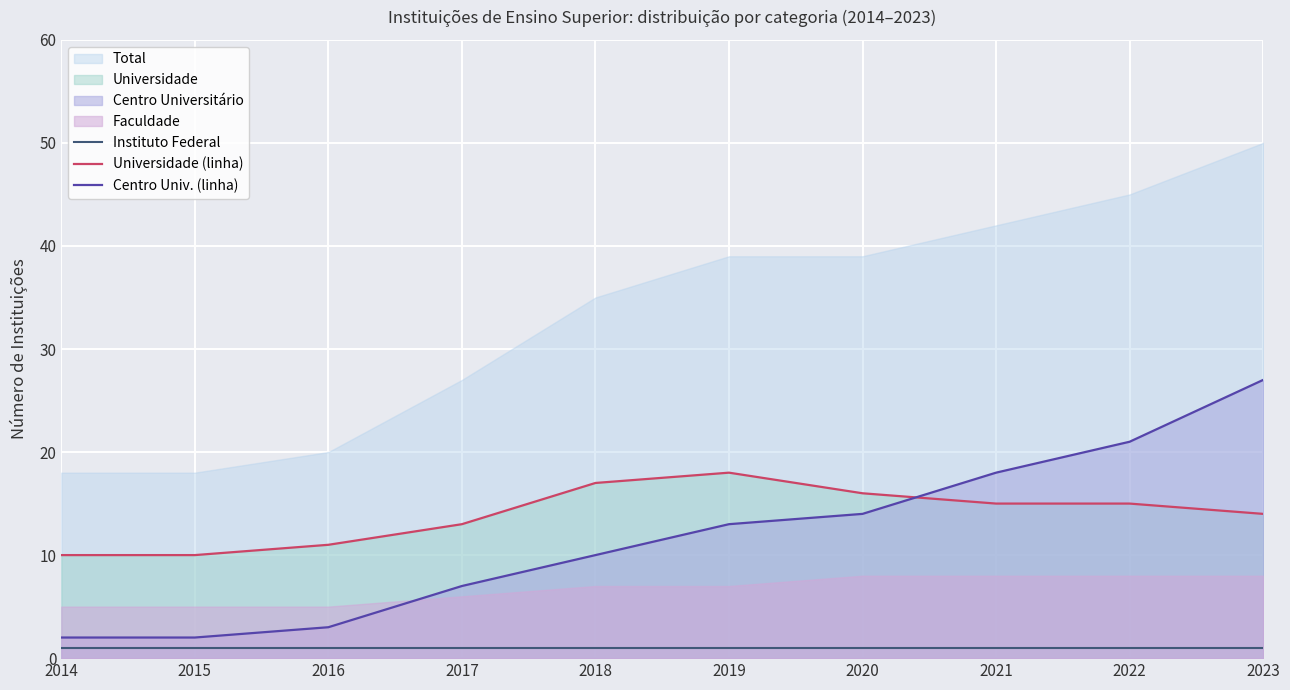

True or false: Universidade (linha) has a value of 25 at 2021.

False